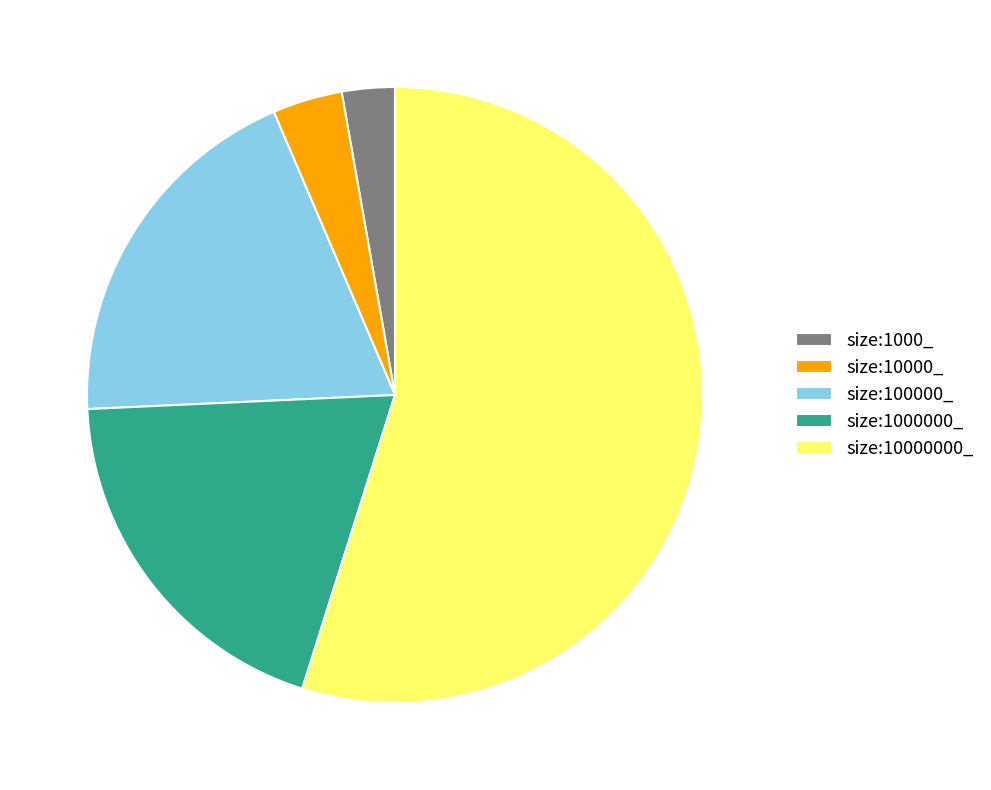

Which category has the biggest portion of the pie?

size:10000000_